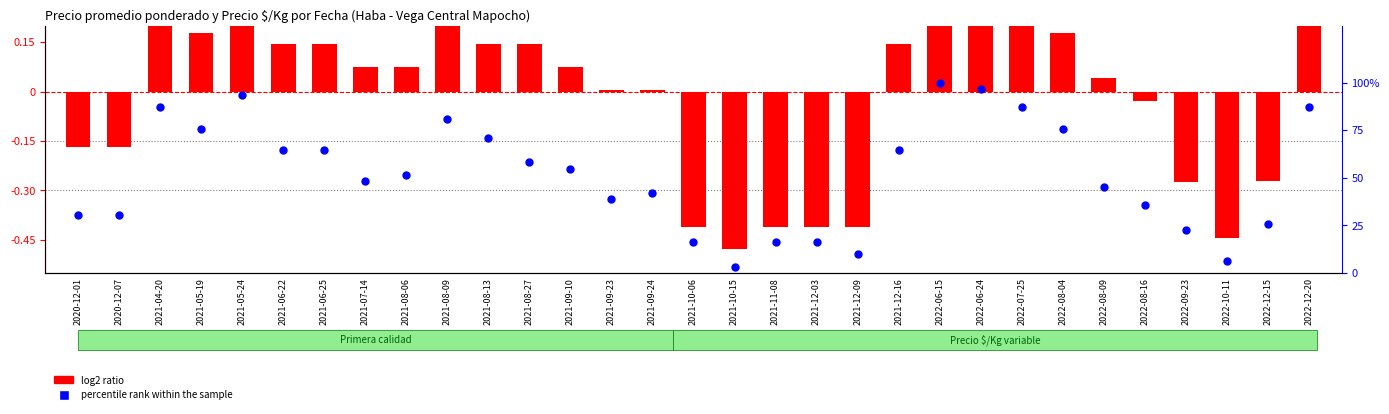

What is the change in value from 2022-10-11 to 2022-12-20?

+80.6